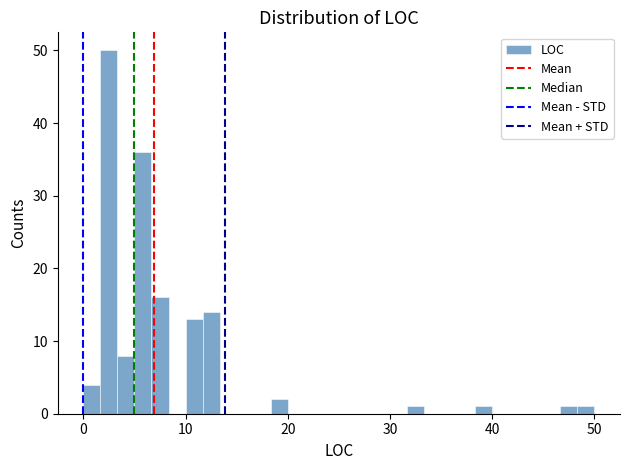

Read against the x-axis, roughly where is the centre of the tallest bar?

3